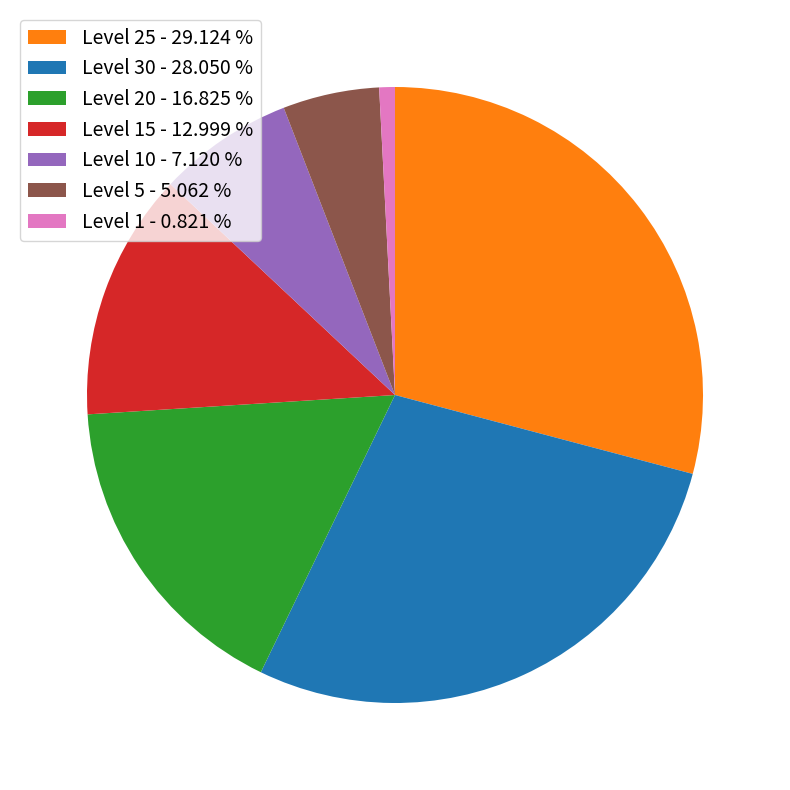

Between Level 20 - 16.825 % and Level 25 - 29.124 %, which is larger?

Level 25 - 29.124 %